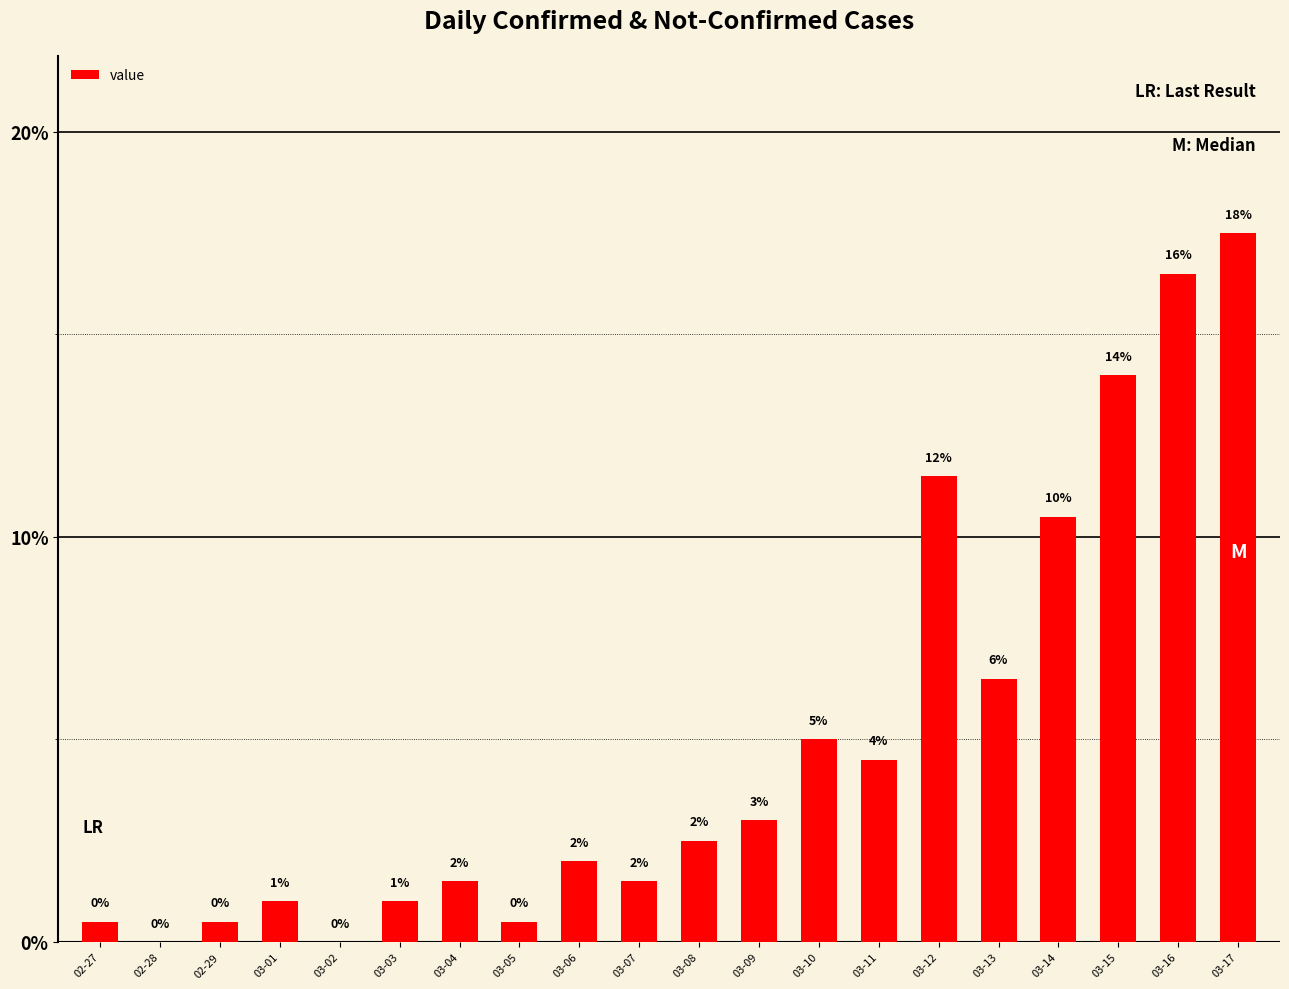

Count the number of data series in this chart.

1